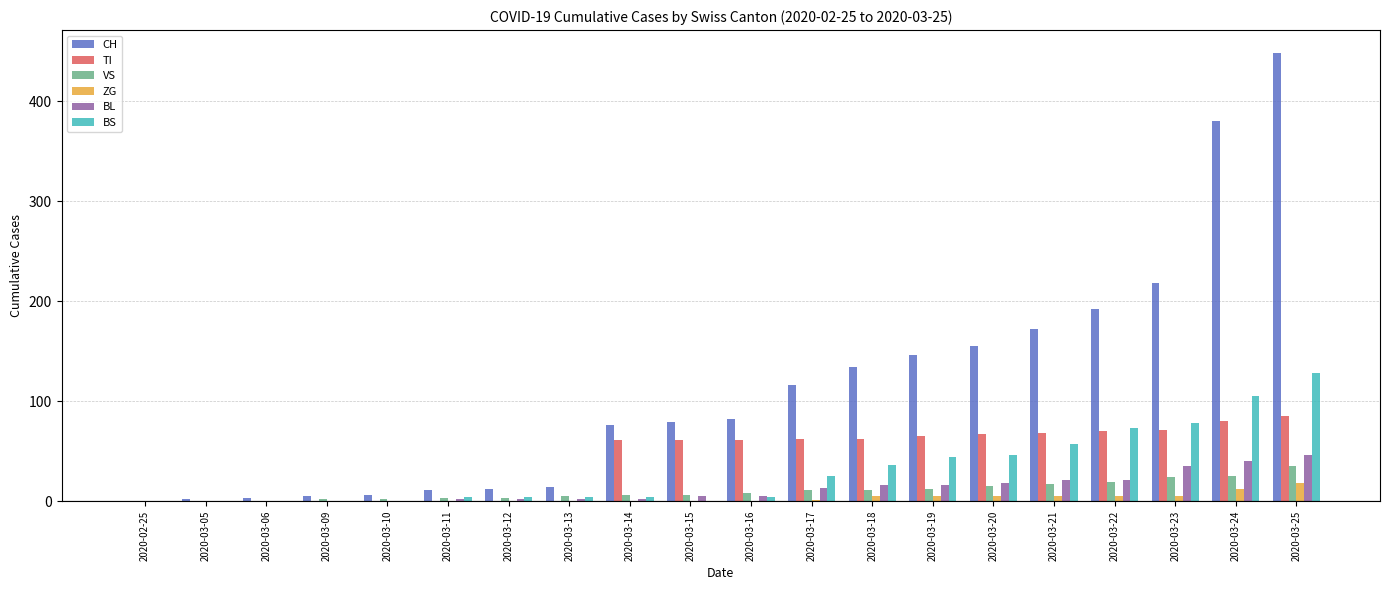

Between 2020-03-17 and 2020-03-23, which series saw the biggest shift?

CH